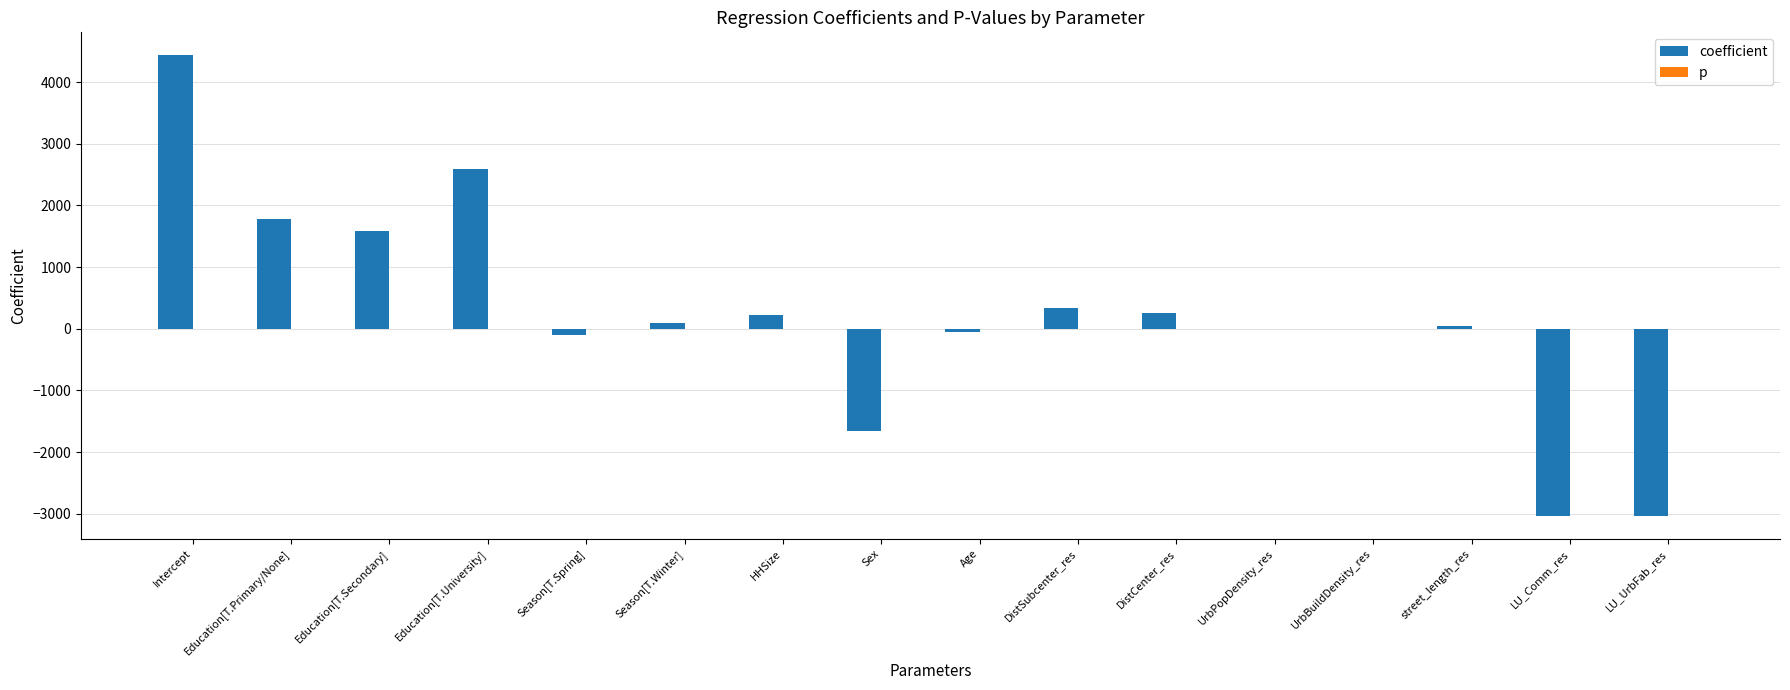

What is the maximum value shown in the chart?

4433.7